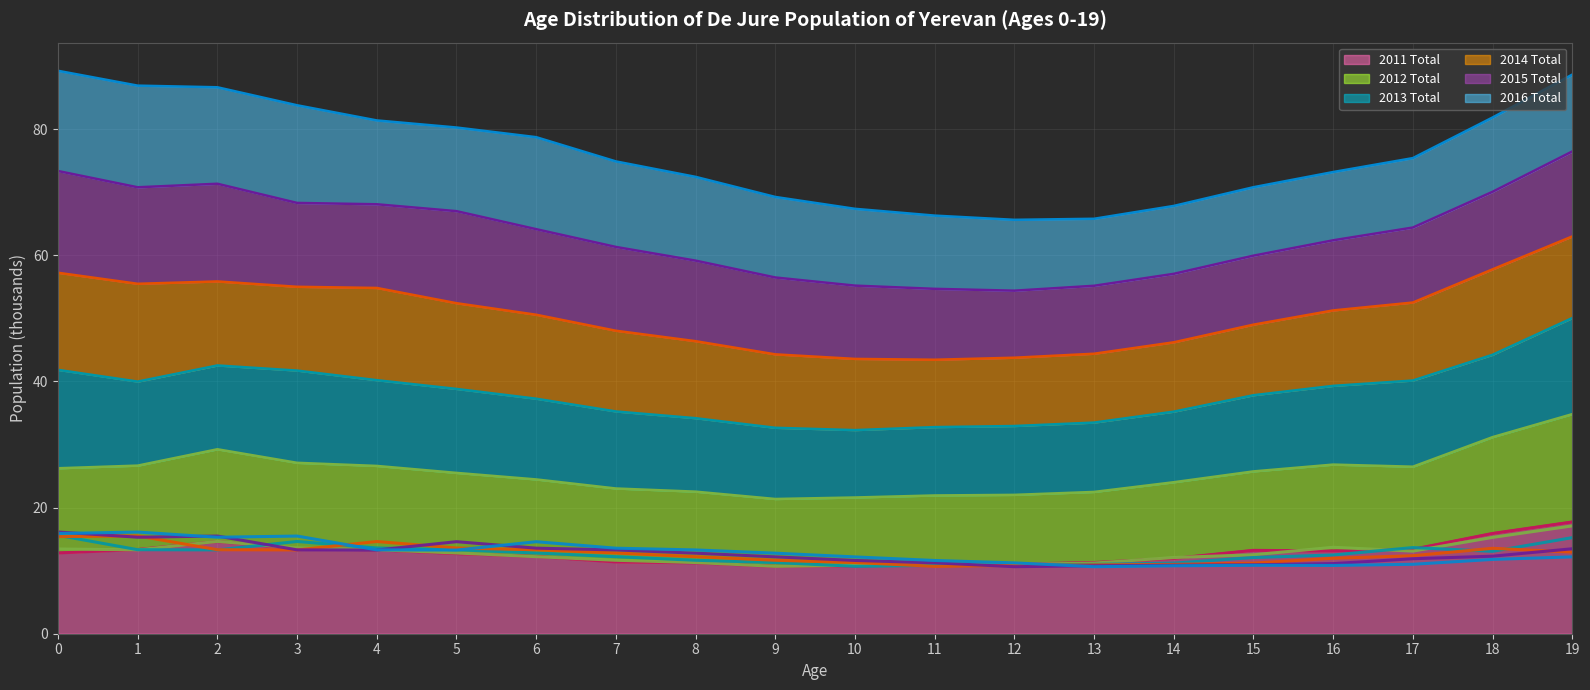

Between 10 and 5, which is larger?

5